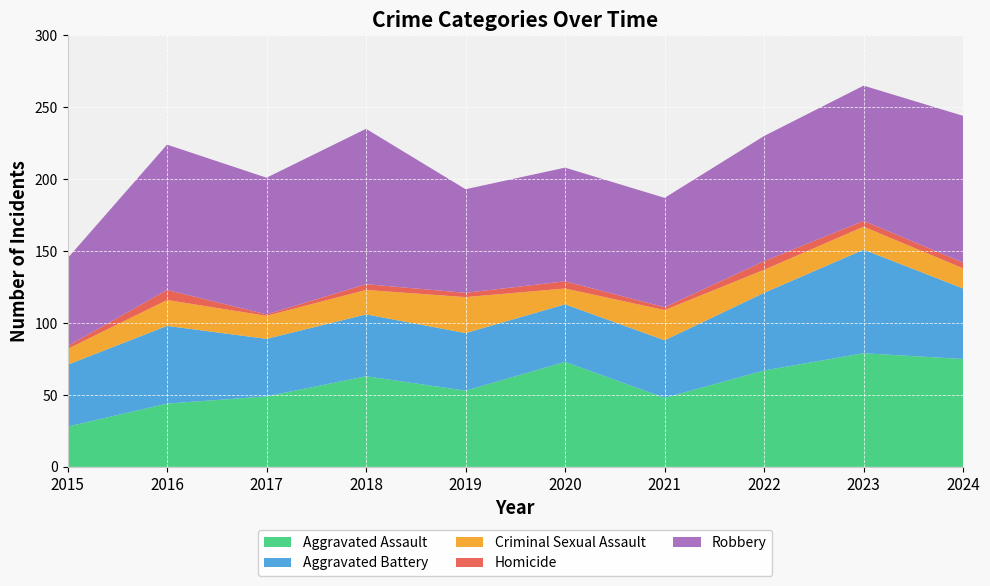

Reading left to right, list all the values displayed in this chart.

Aggravated Assault: 2015=28	2016=44	2017=49	2018=63	2019=53	2020=73	2021=48	2022=67	2023=79	2024=75
Aggravated Battery: 2015=43	2016=54	2017=40	2018=43	2019=40	2020=40	2021=40	2022=54	2023=72	2024=49
Criminal Sexual Assault: 2015=11	2016=18	2017=16	2018=17	2019=25	2020=11	2021=21	2022=16	2023=16	2024=14
Homicide: 2015=2	2016=7	2017=1	2018=4	2019=3	2020=5	2021=2	2022=6	2023=4	2024=4
Robbery: 2015=61	2016=101	2017=95	2018=108	2019=72	2020=79	2021=76	2022=87	2023=94	2024=102